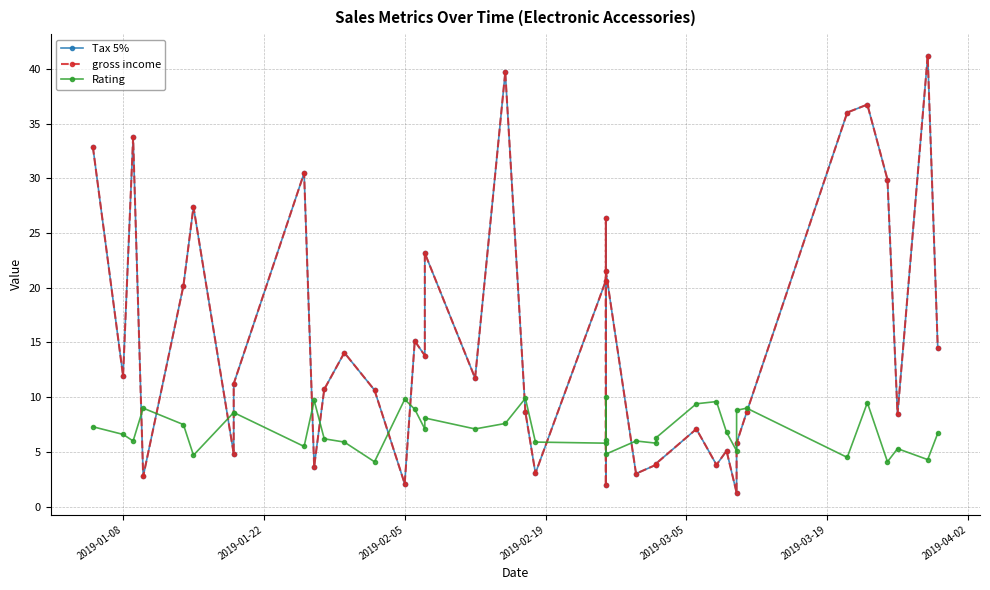

Which series ends up on top after the final intersection of Tax 5% and Rating?

Tax 5%